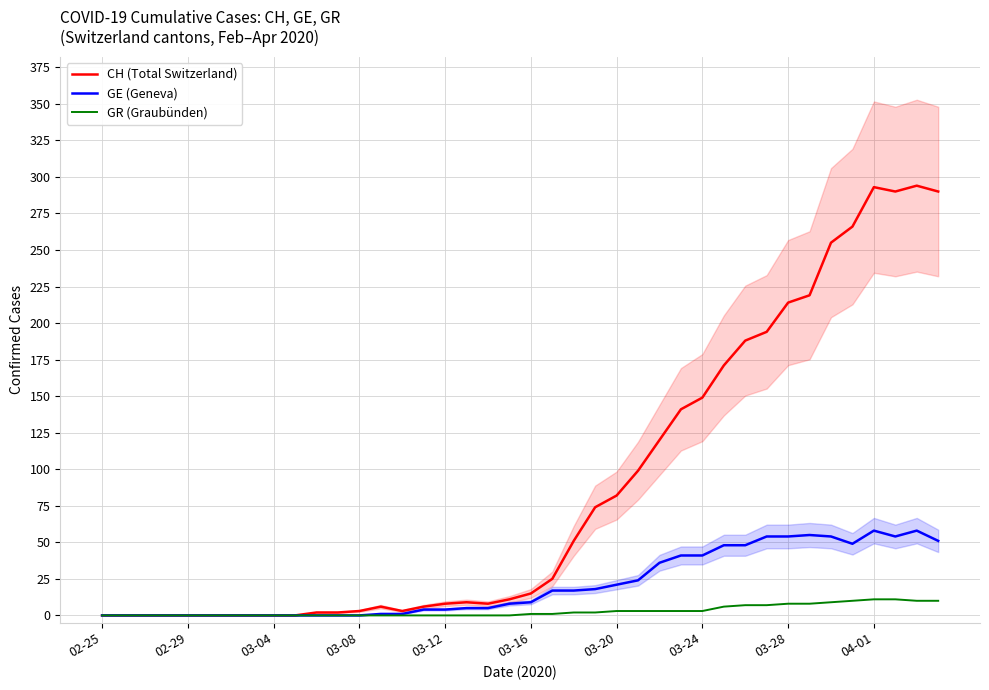

Where is the first local minimum for GE (Geneva)?

35